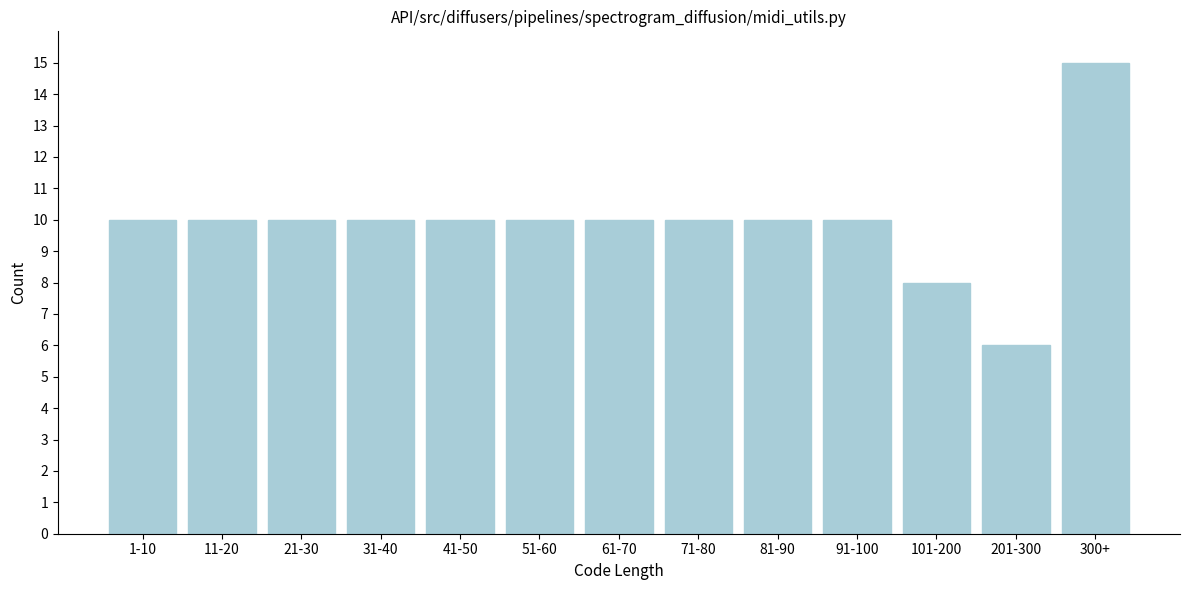

Reading left to right, extract all data points from this chart.

10	10	10	10	10	10	10	10	10	10	8	6	15